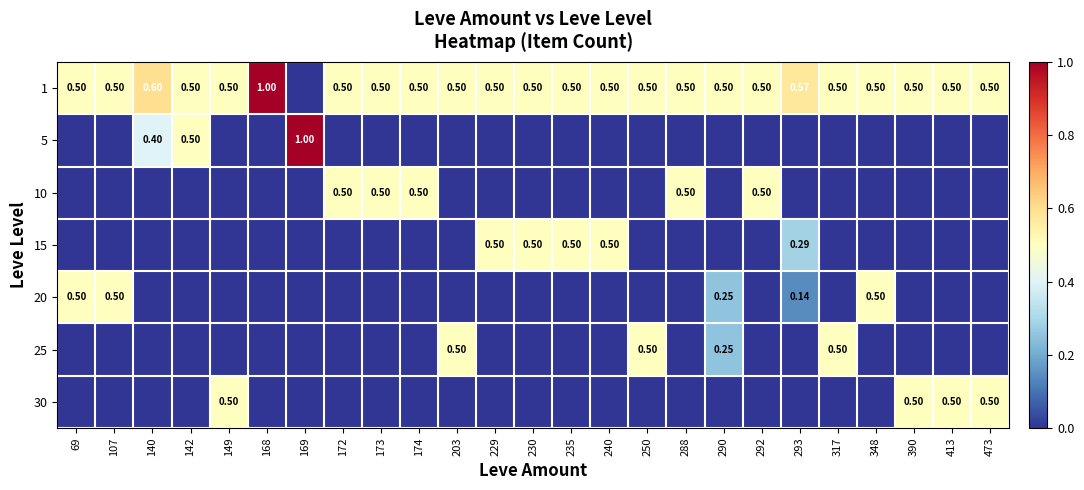

Which series has the largest total across all categories?

1